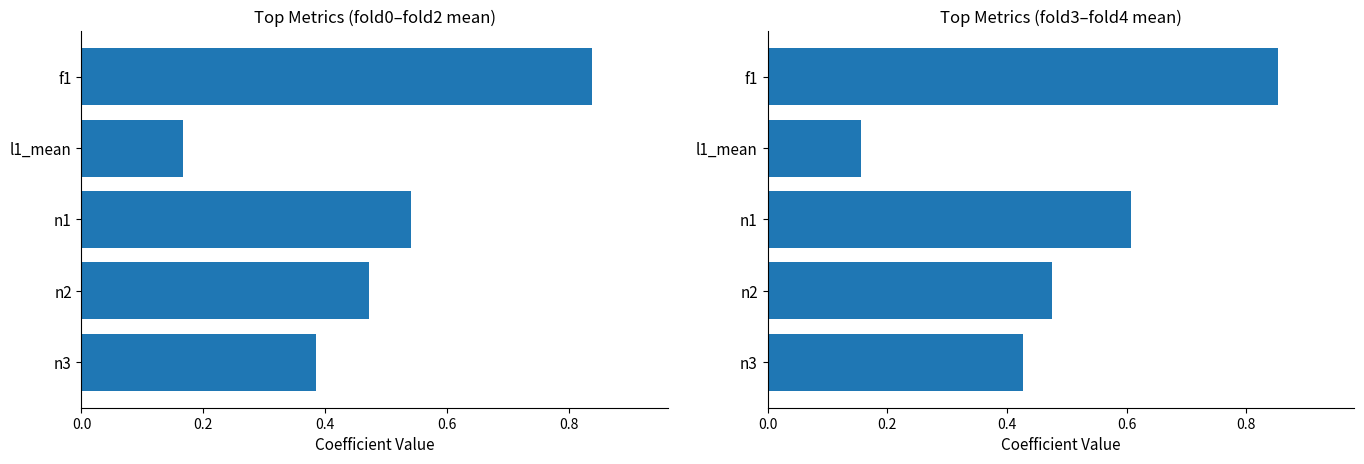

What is the greatest value displayed?

0.9